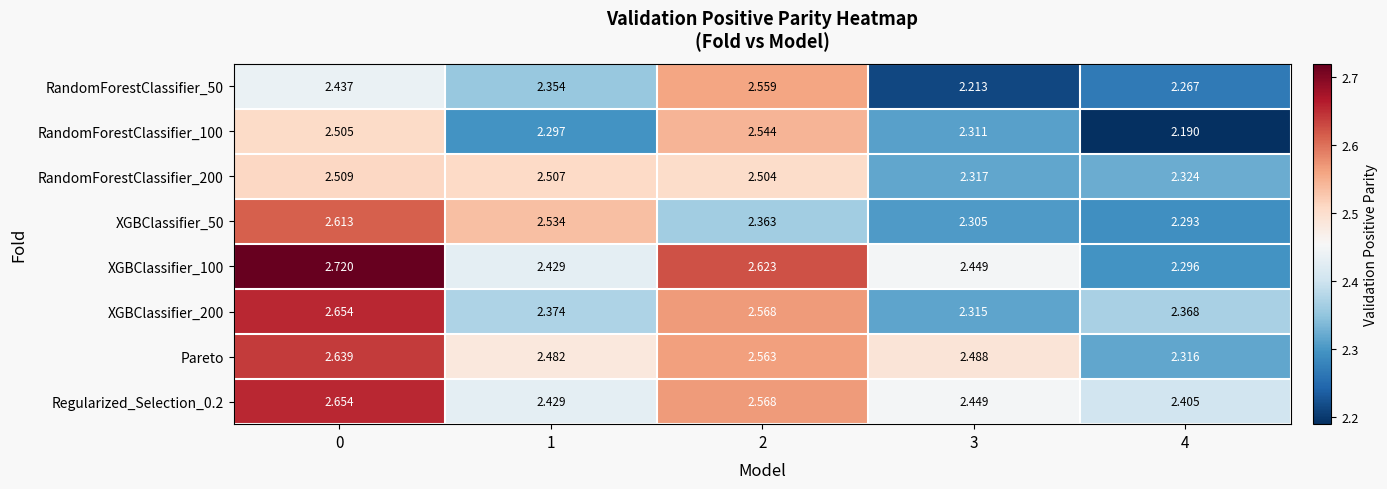

Is the value of RandomForestClassifier_50 at 1 greater than the value of XGBClassifier_100 at 3?

No